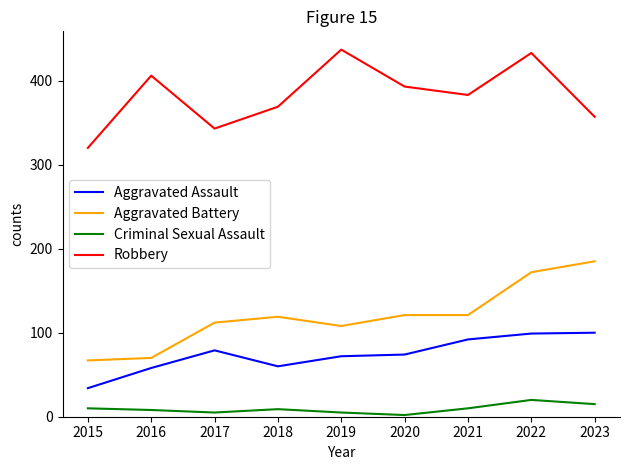

Is it true that Aggravated Assault equals 58 at 2016?

True